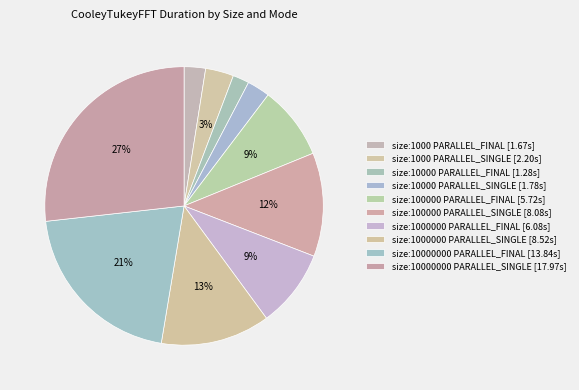

What percentage is NOT represented by size:100000 PARALLEL_FINAL?

91.5%